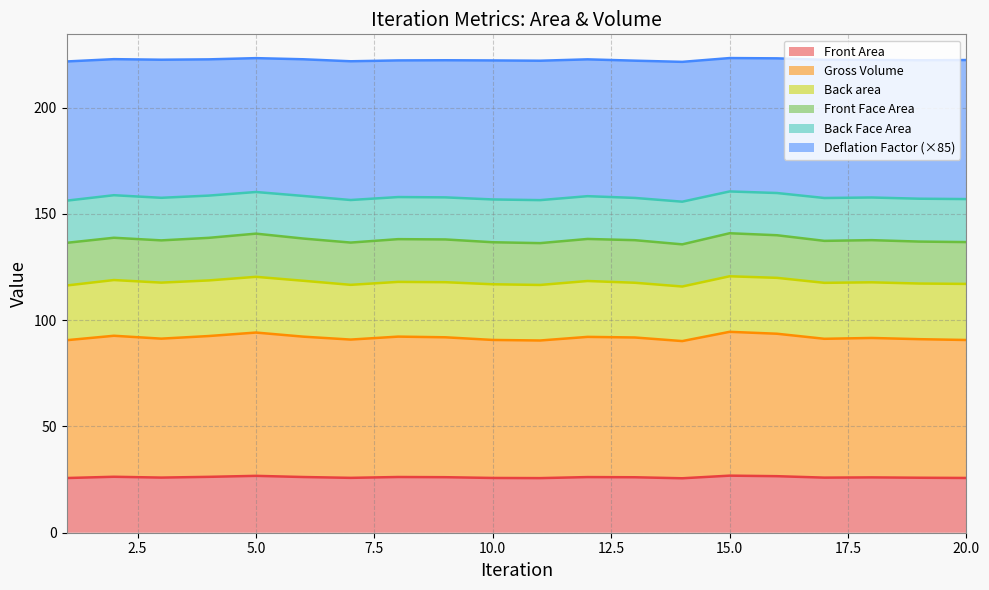

Does the chart display data point markers on the line(s)?

No